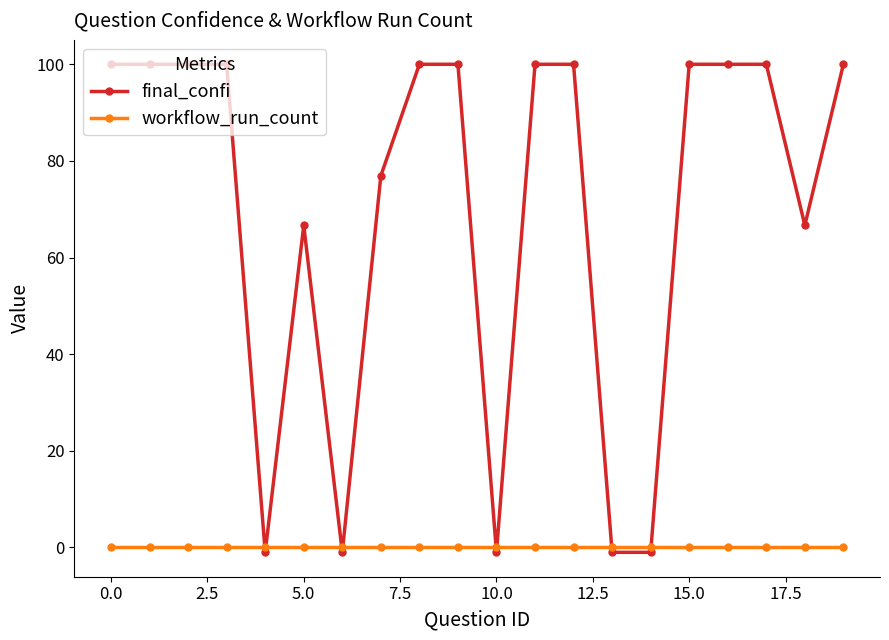

What are all the series names shown in the legend?

final_confi, workflow_run_count